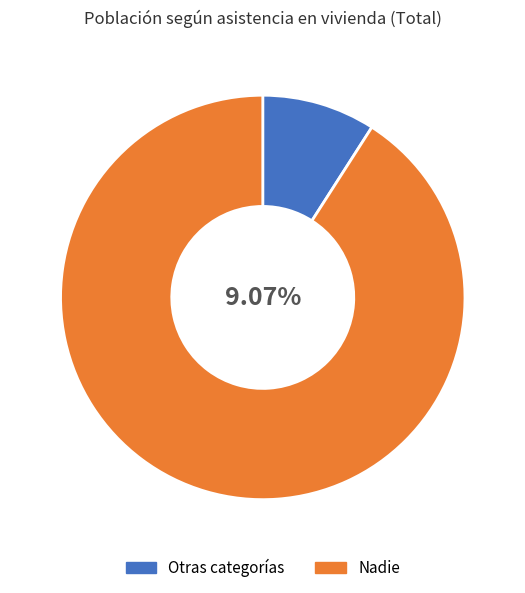

What is the largest slice in the pie chart?

Nadie